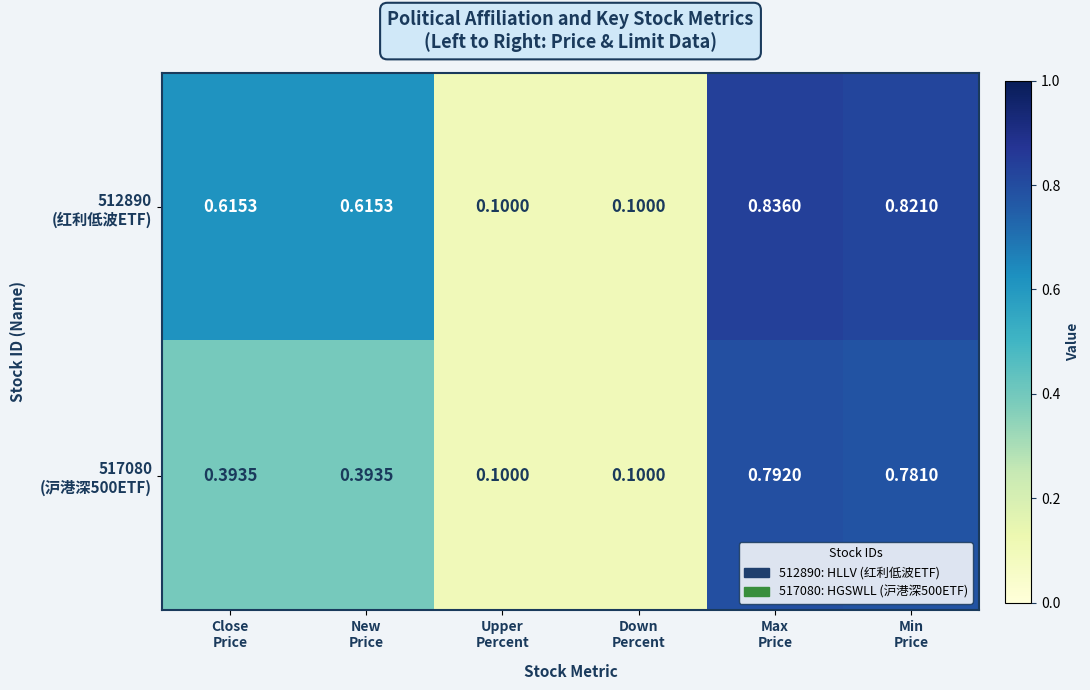

How many distinct data groups are displayed?

2